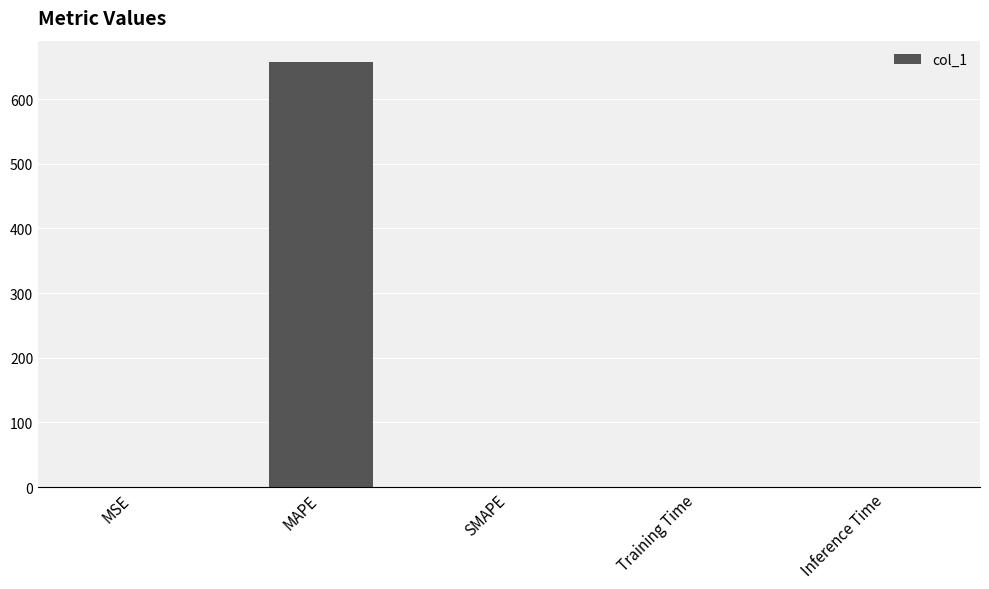

What is the sum of all values?

657.5